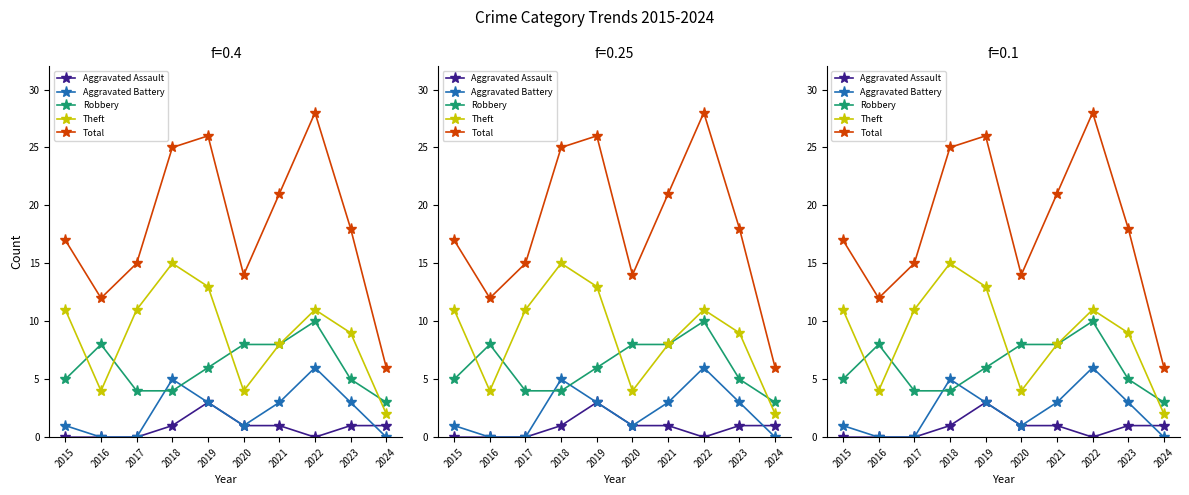

Which series has the largest total across all categories?

Total